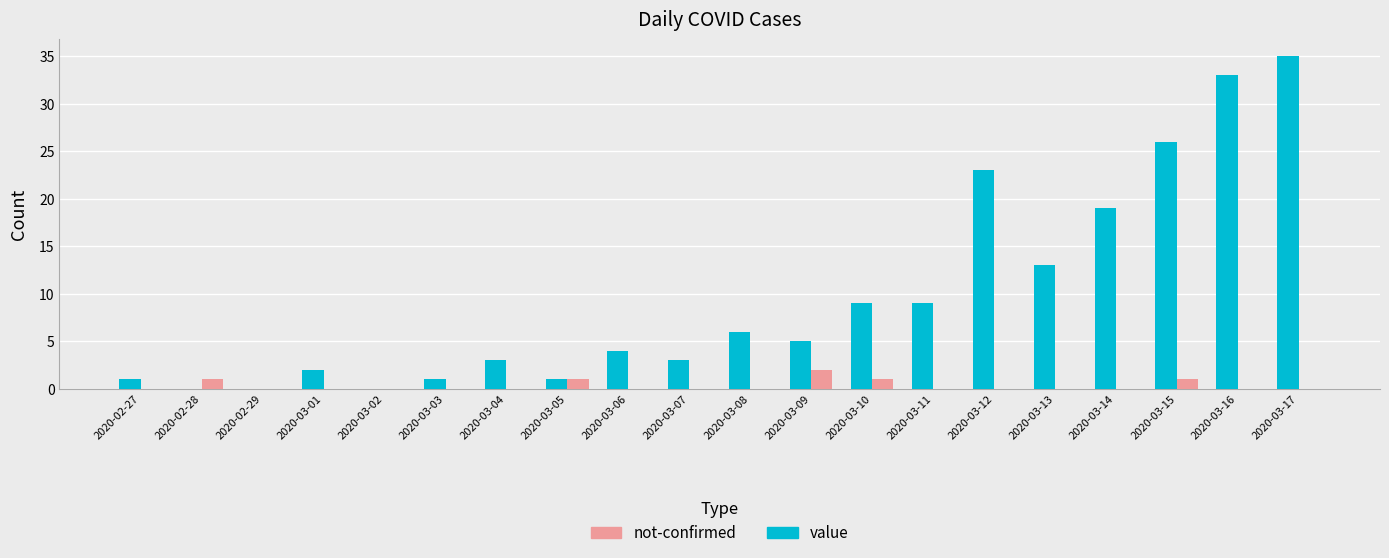

Reading left to right, transcribe all the data shown in this chart.

value: 2020-02-27=1	2020-02-28=0	2020-02-29=0	2020-03-01=2	2020-03-02=0	2020-03-03=1	2020-03-04=3	2020-03-05=1	2020-03-06=4	2020-03-07=3	2020-03-08=6	2020-03-09=5	2020-03-10=9	2020-03-11=9	2020-03-12=23	2020-03-13=13	2020-03-14=19	2020-03-15=26	2020-03-16=33	2020-03-17=35
not-confirmed: 2020-02-27=0	2020-02-28=1	2020-02-29=0	2020-03-01=0	2020-03-02=0	2020-03-03=0	2020-03-04=0	2020-03-05=1	2020-03-06=0	2020-03-07=0	2020-03-08=0	2020-03-09=2	2020-03-10=1	2020-03-11=0	2020-03-12=0	2020-03-13=0	2020-03-14=0	2020-03-15=1	2020-03-16=0	2020-03-17=0